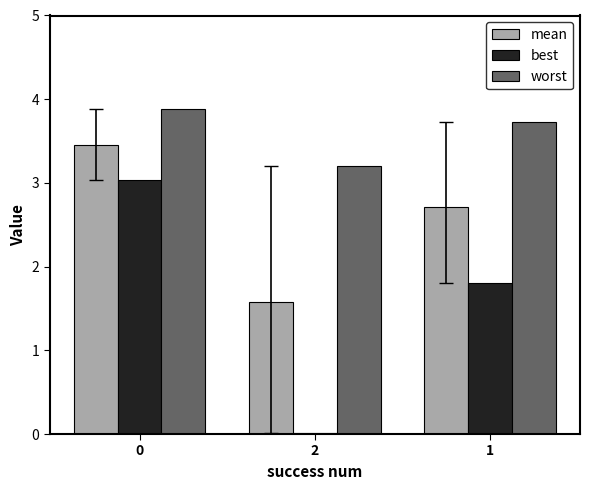

Which series has the largest total across all categories?

worst